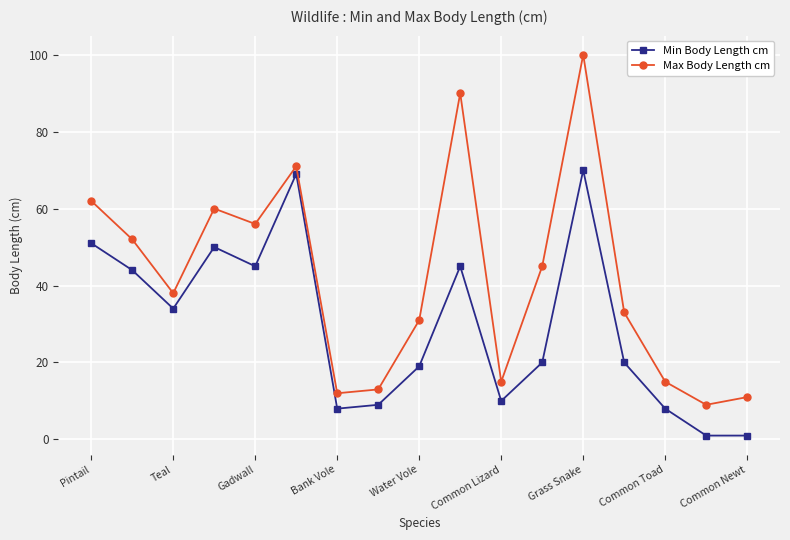

Which series has the largest total across all categories?

Max Body Length cm